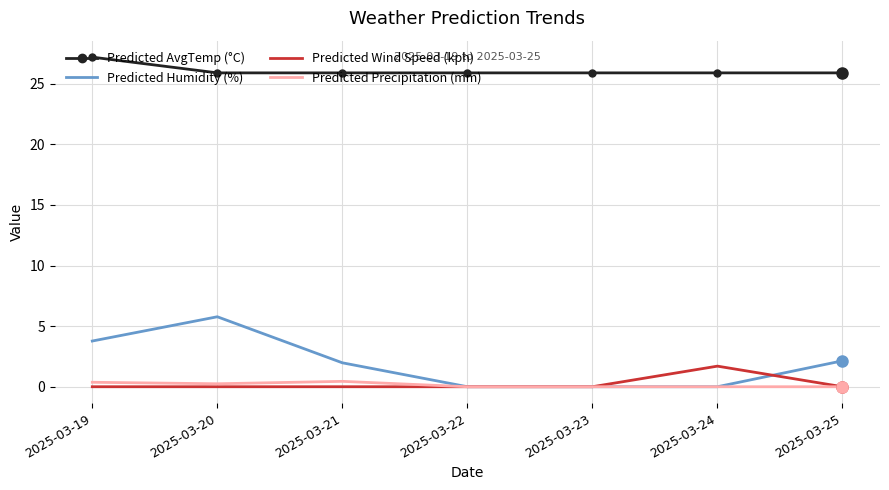

What are all the series names shown in the legend?

Predicted AvgTemp (°C), Predicted Humidity (%), Predicted Wind Speed (kph), Predicted Precipitation (mm)